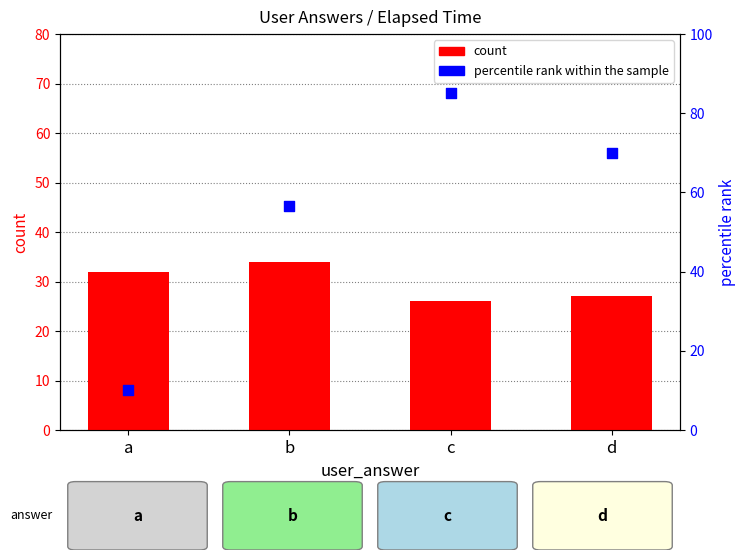

Which series has the largest total across all categories?

percentile rank within the sample